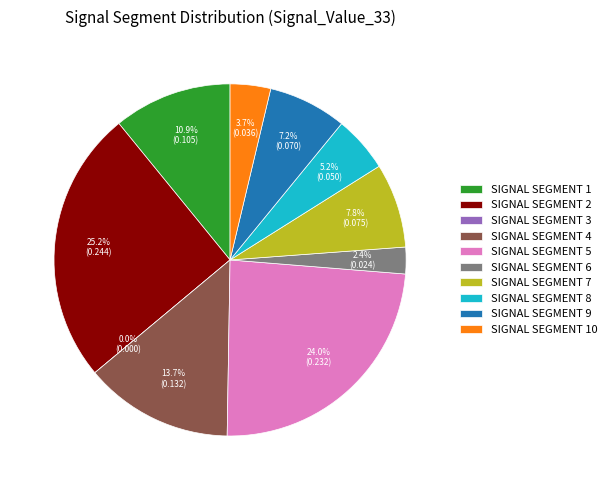

Rank the categories by value from lowest to highest.

signal segment 3, signal segment 6, signal segment 10, signal segment 8, signal segment 9, signal segment 7, signal segment 1, signal segment 4, signal segment 5, signal segment 2